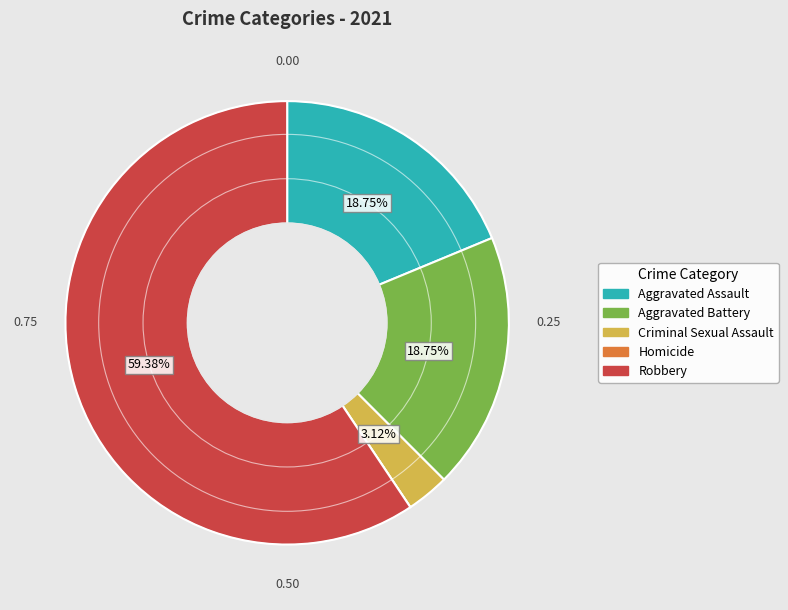

Which slice is the largest?

Robbery